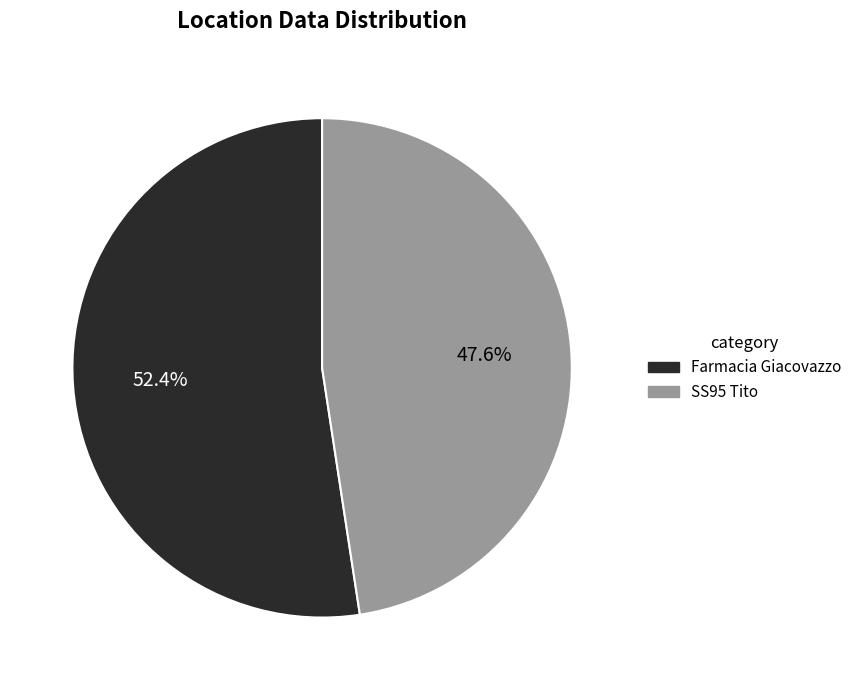

Between SS95 Tito and Farmacia Giacovazzo, which is larger?

Farmacia Giacovazzo